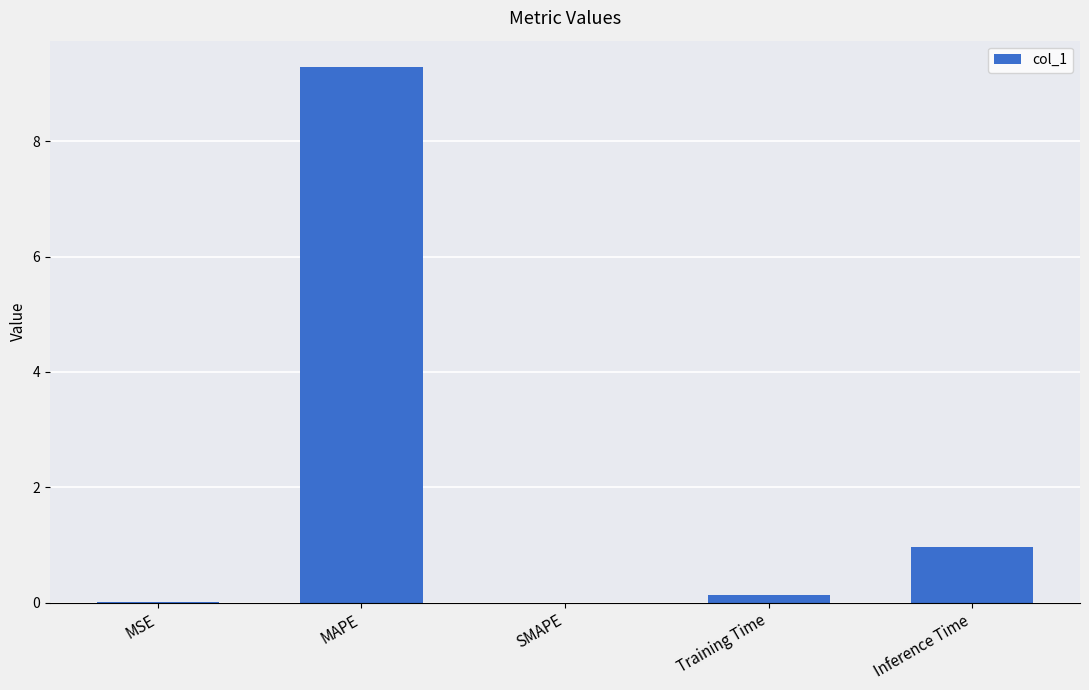

What is the sum of all values?

10.4